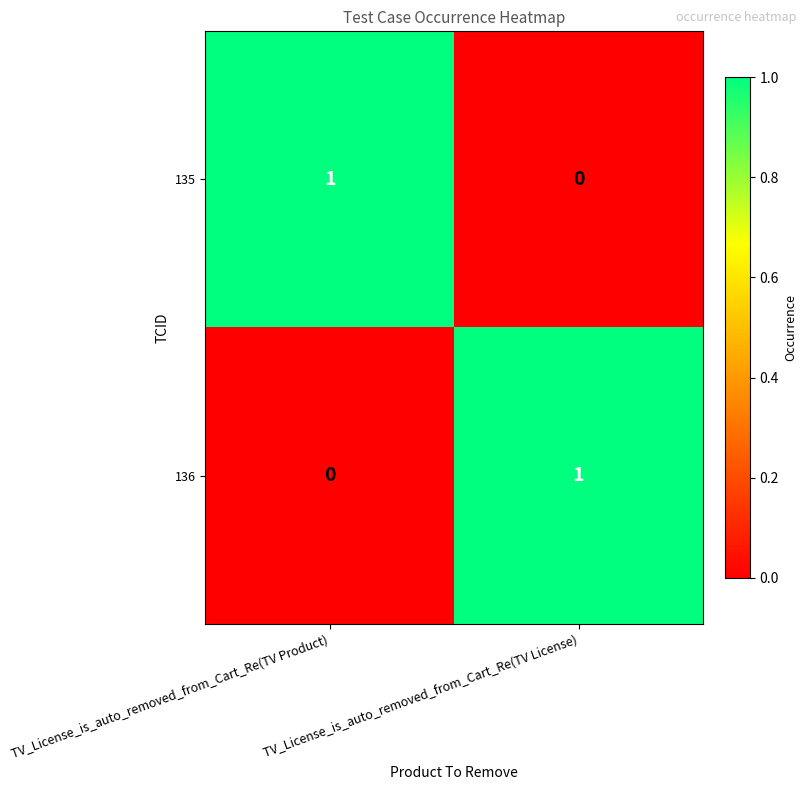

Rank the series at TV_License_is_auto_removed_from_Cart_Re(TV Product) from highest to lowest value.

135, 136